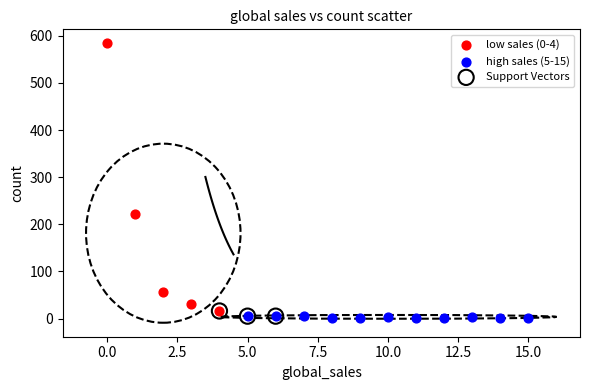

Which series has the widest spread of Y values?

low sales (0-4)